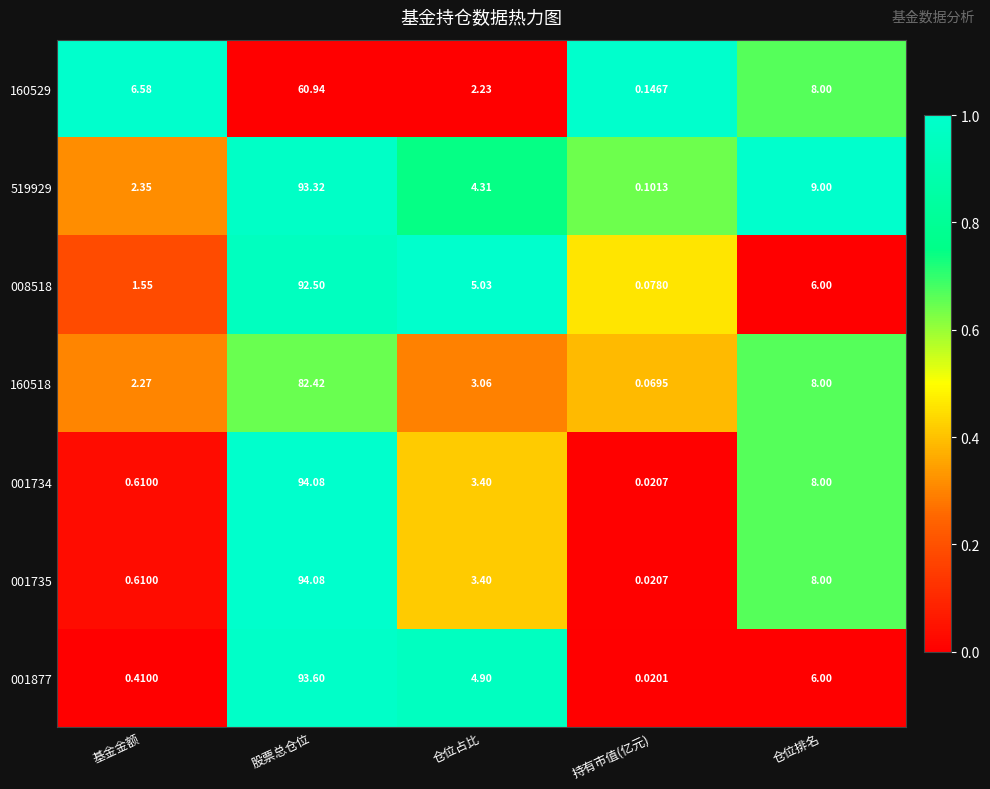

Rank the categories by 008518 value from highest to lowest.

股票总仓位, 仓位排名, 仓位占比, 基金金额, 持有市值(亿元)